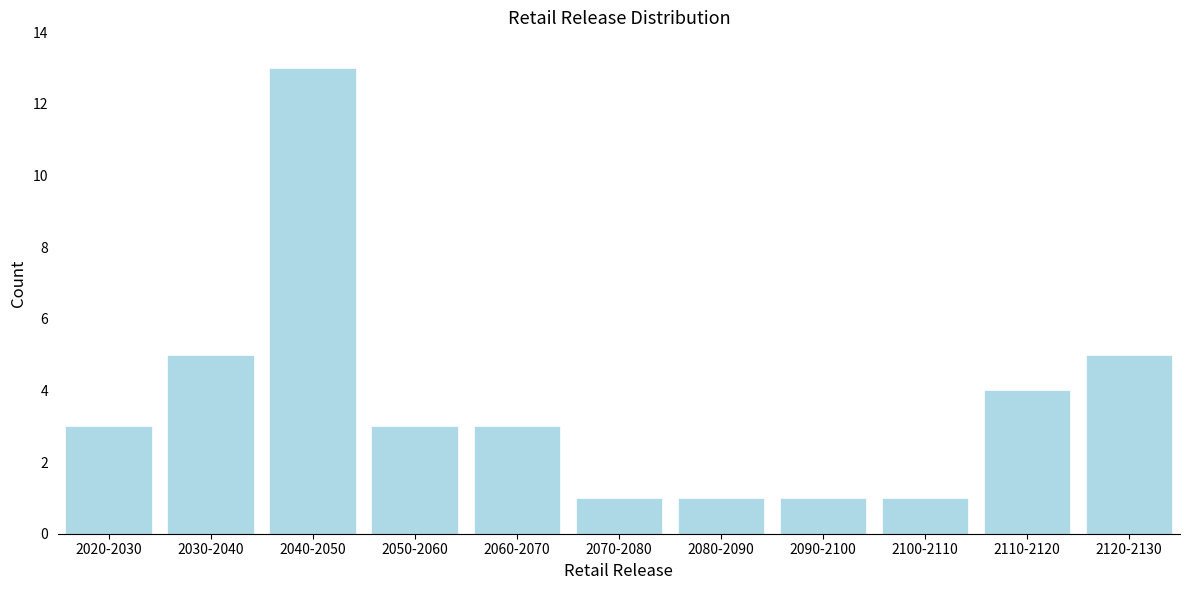

Reading left to right, list all the values displayed in this chart.

3	5	13	3	3	1	1	1	1	4	5